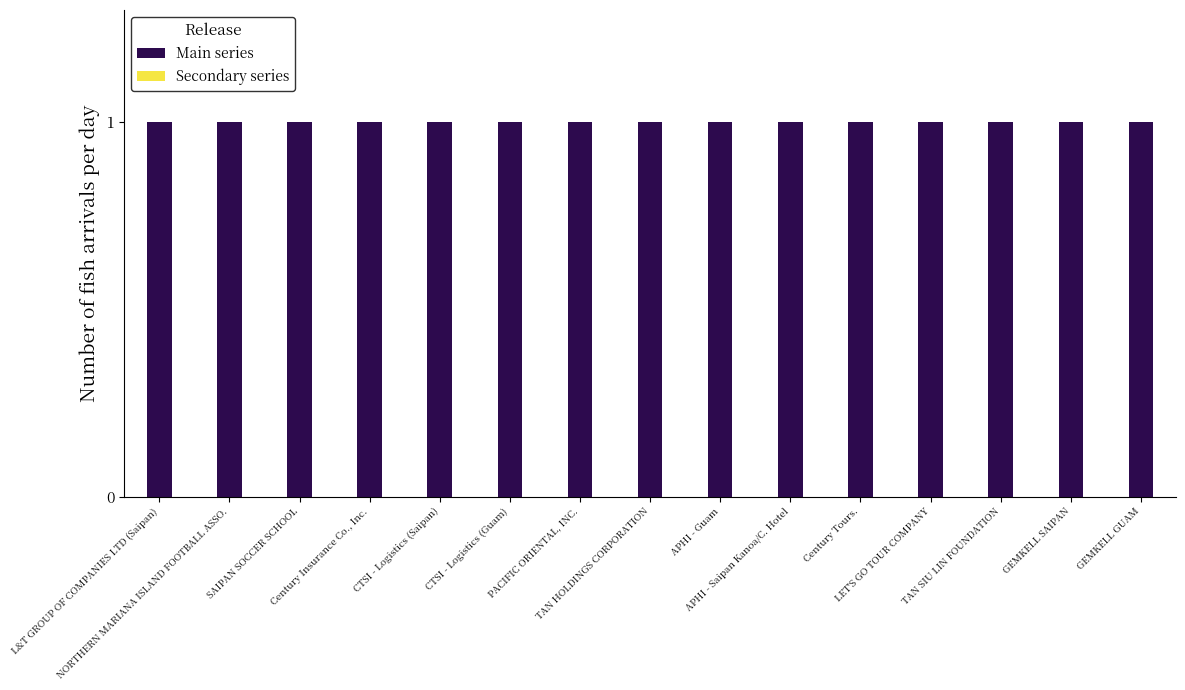

What value does the Main series series have at Century Insurance Co., Inc.?

1